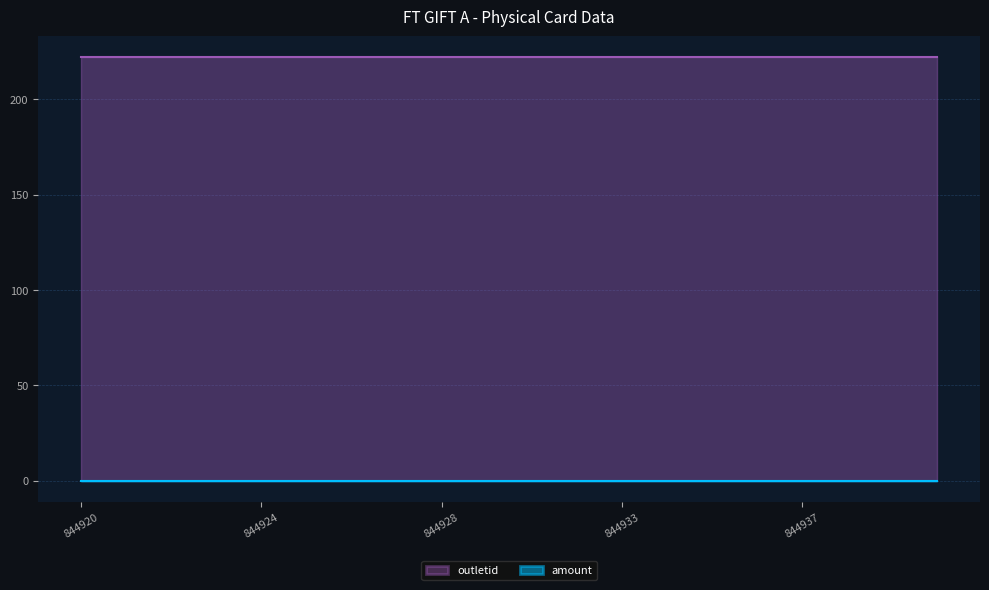

Which series has the largest range (max minus min)?

amount